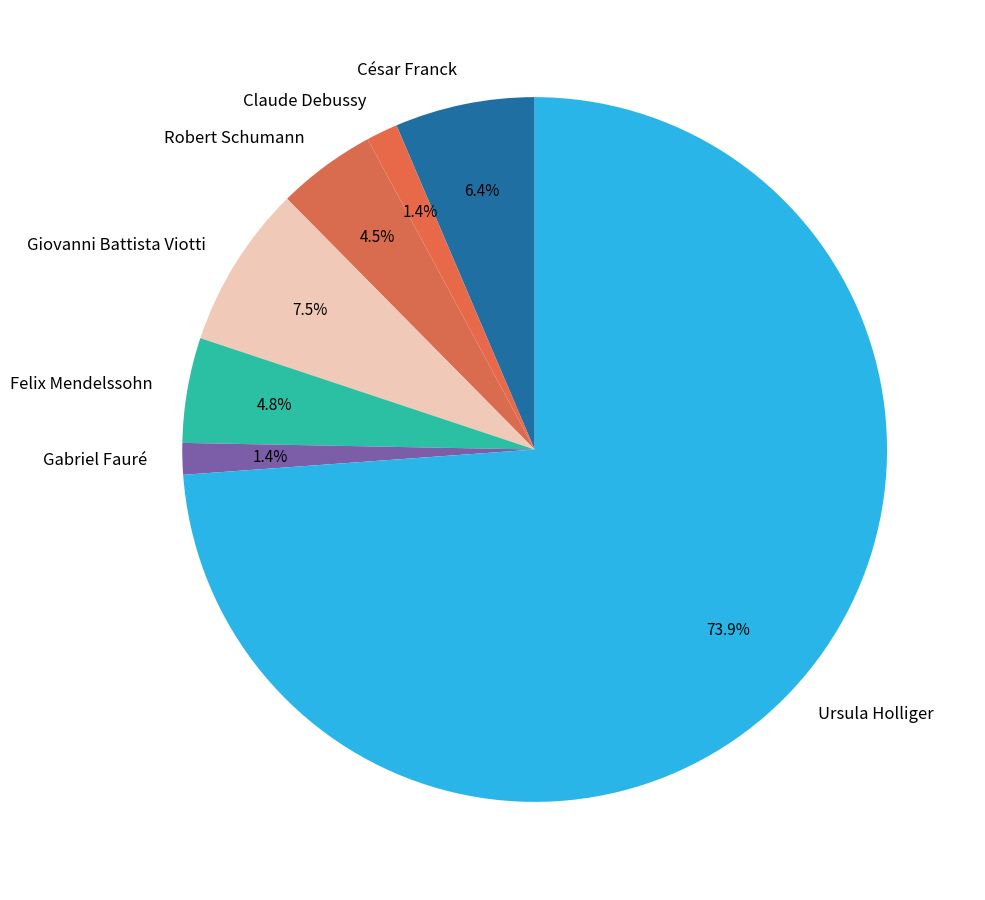

To the nearest percent, what is the average slice percentage?

14%